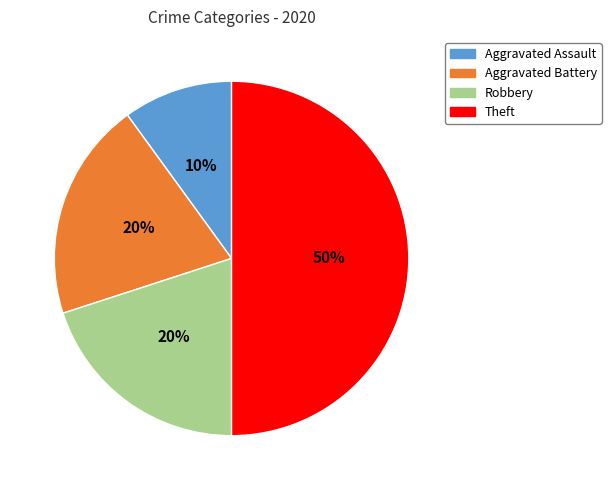

True or false: Aggravated Assault accounts for 1% of the total.

False